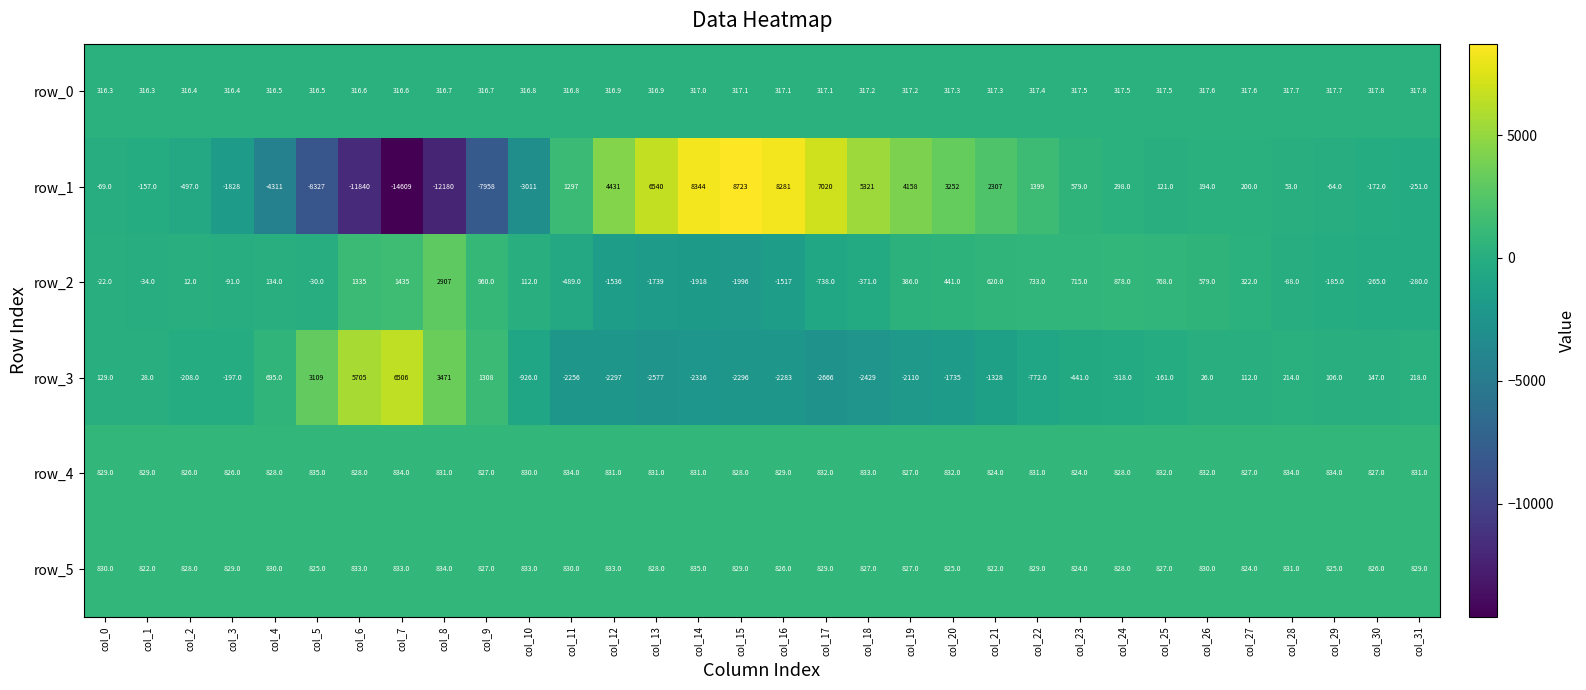

The value of row_4 at col_11 is 206.0. True or false?

False